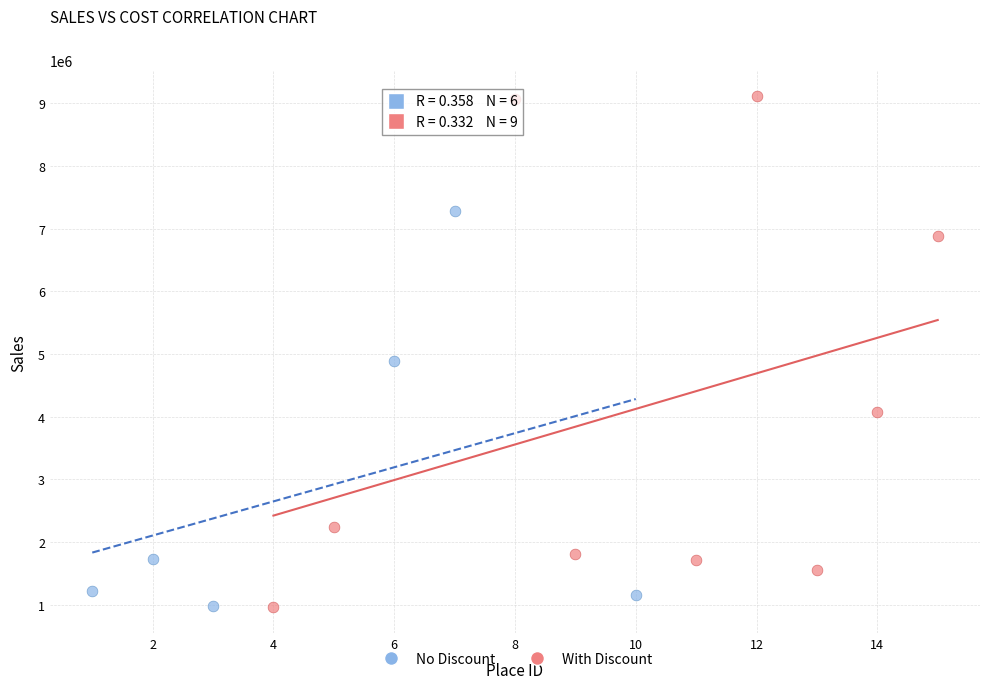

Which series contains the highest Y value?

With Discount